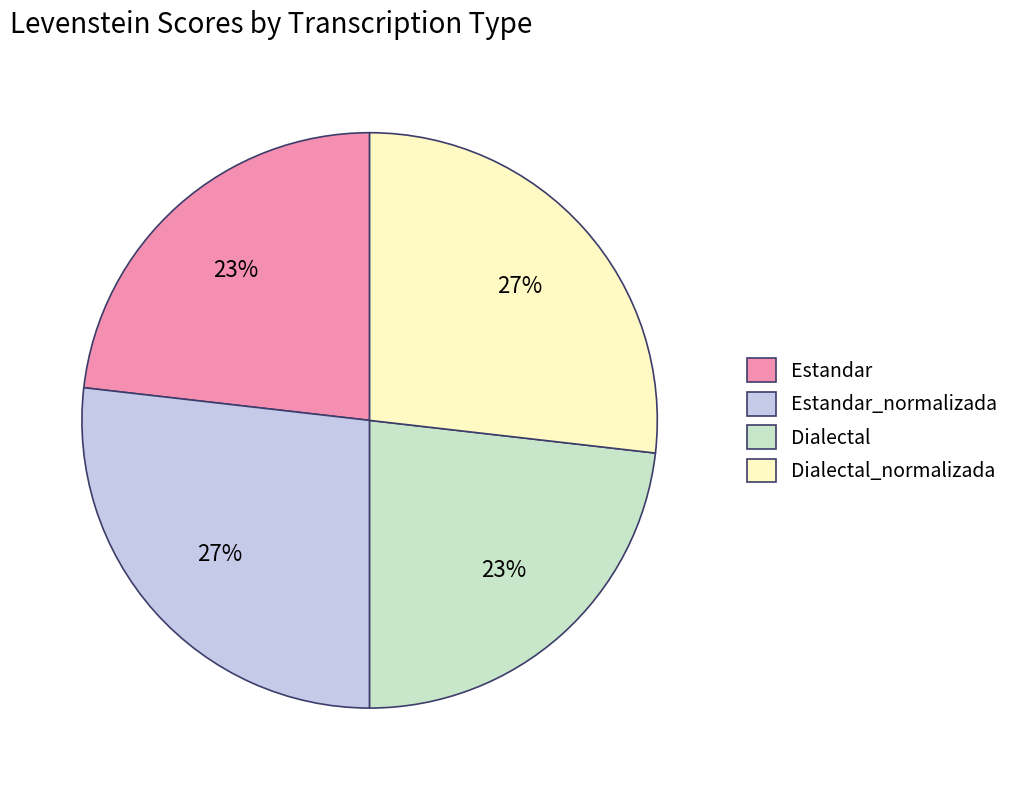

To the nearest percent, what percentage of the pie is Estandar_normalizada?

27%